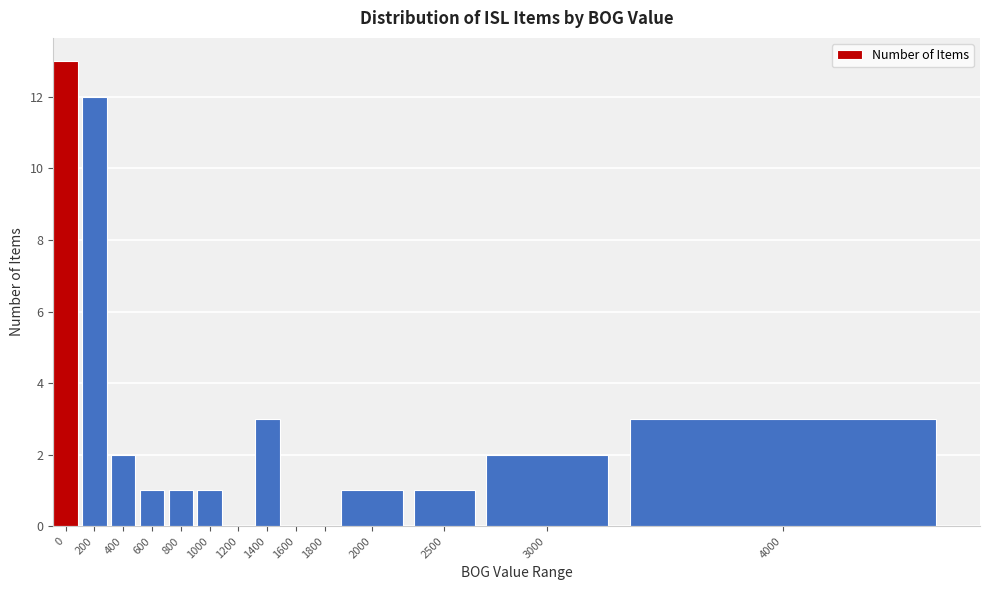

Reading right to left, what are all the values shown in this chart?

4000=3	3000=2	2500=1	2000=1	1800=0	1600=0	1400=3	1200=0	1000=1	800=1	600=1	400=2	200=12	0=13